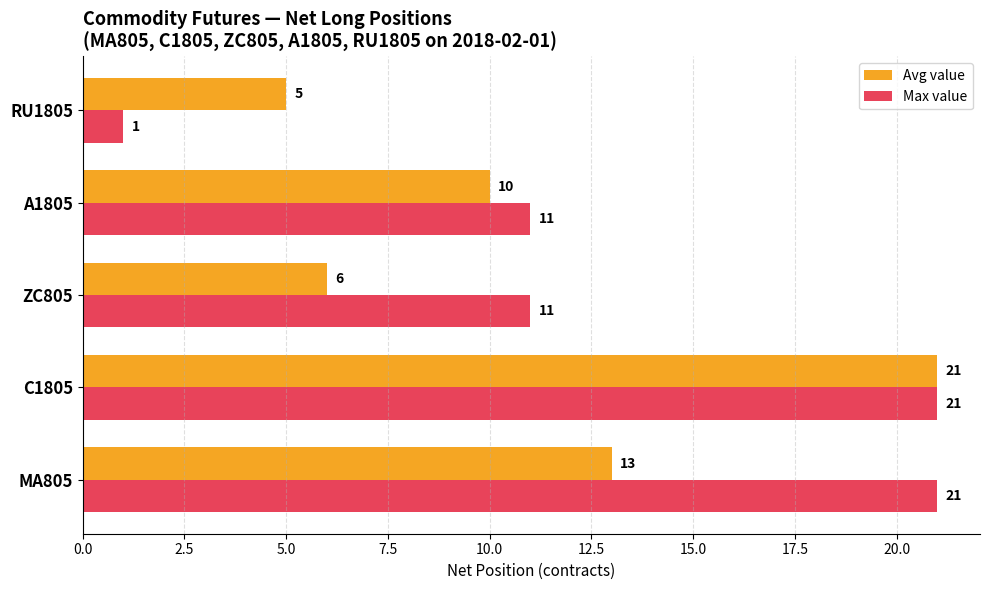

What value does the Max value series have at ZC805?

11